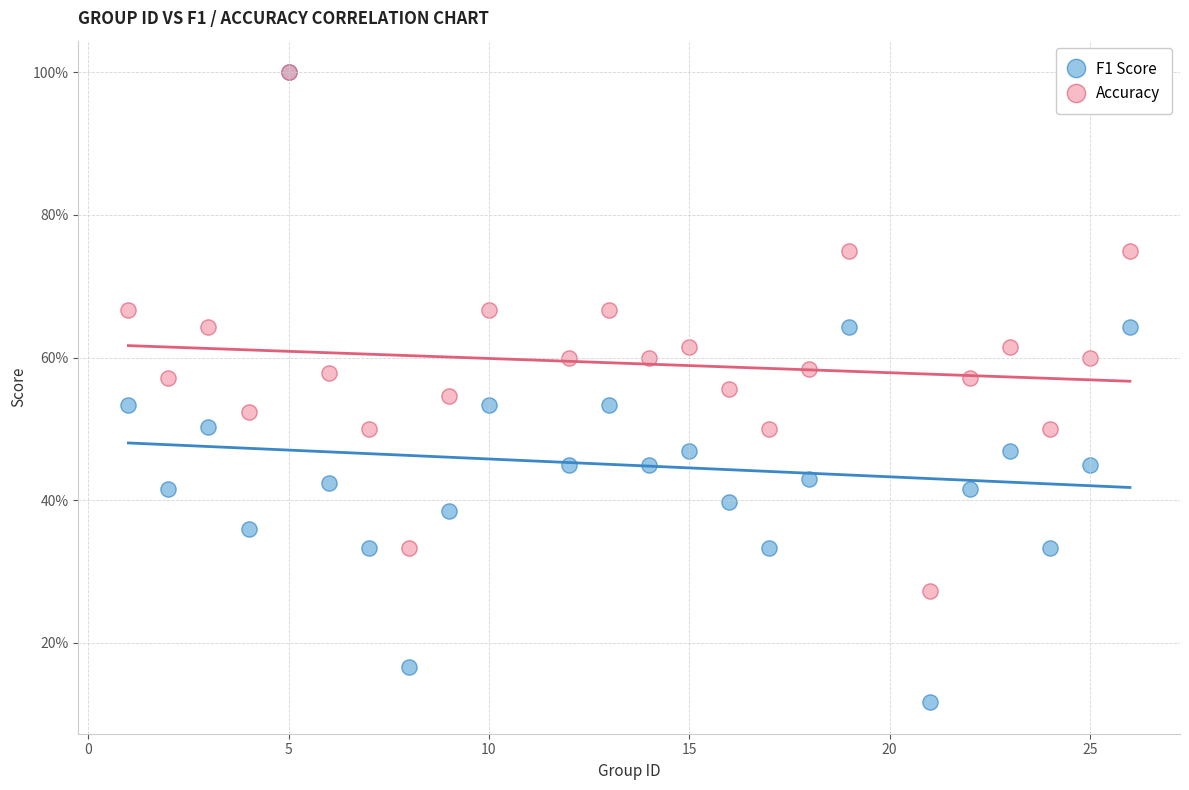

What are all the series names shown in the legend?

F1 Score, Accuracy